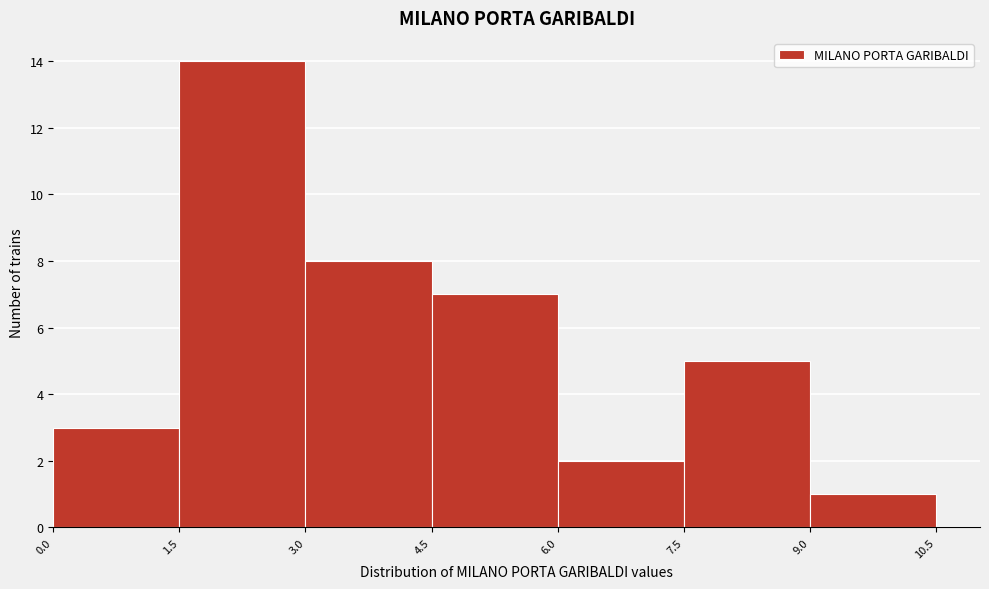

Reading left to right, transcribe this chart: for each bar, give the range it covers on the x-axis and its height. The values are not printed on the chart, so give them approximately, as read against the axis.

0.0 to 1.5: 3
1.5 to 3.0: 14
3.0 to 4.5: 8
4.5 to 6.0: 7
6.0 to 7.5: 2
7.5 to 9.0: 5
9.0 to 10.5: 1